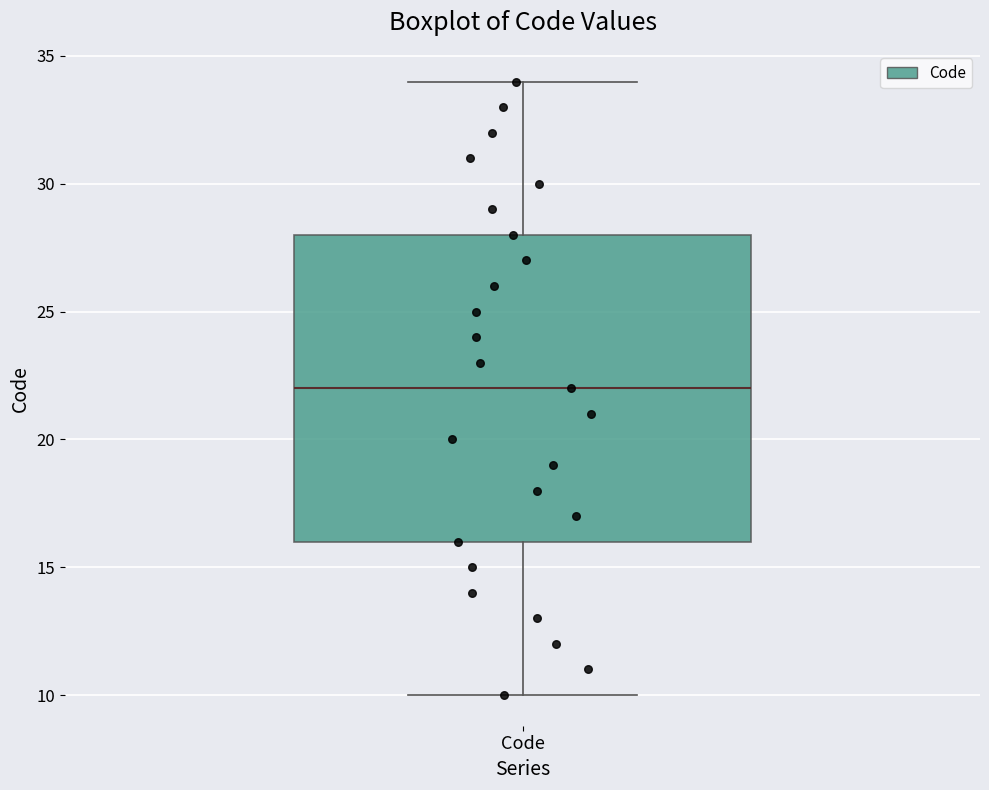

Where does the lower whisker of the box for Code end on the y-axis? The values are not printed on the chart, so give them approximately, as read against the axis.

10